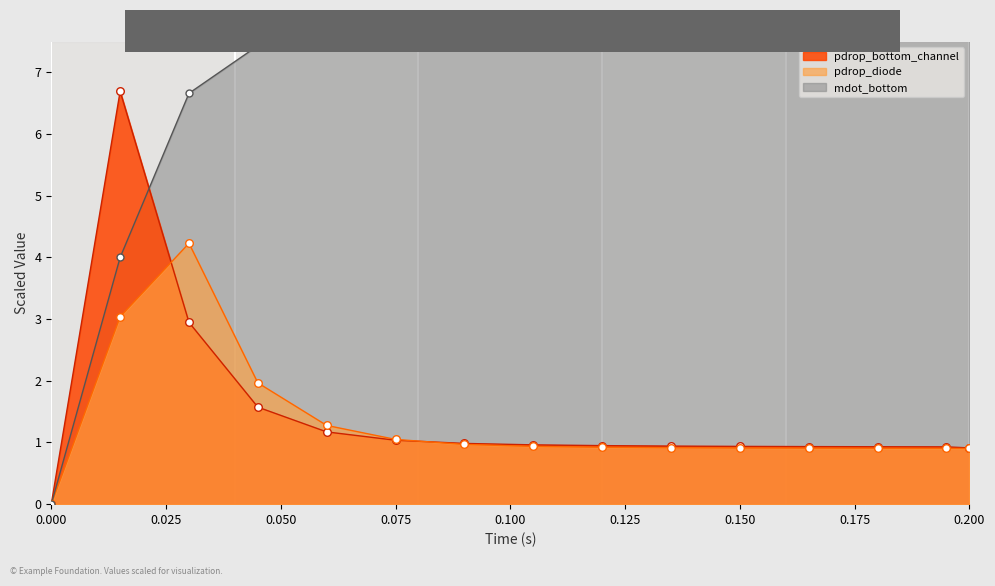

Which series has the widest spread of Y values?

mdot_bottom